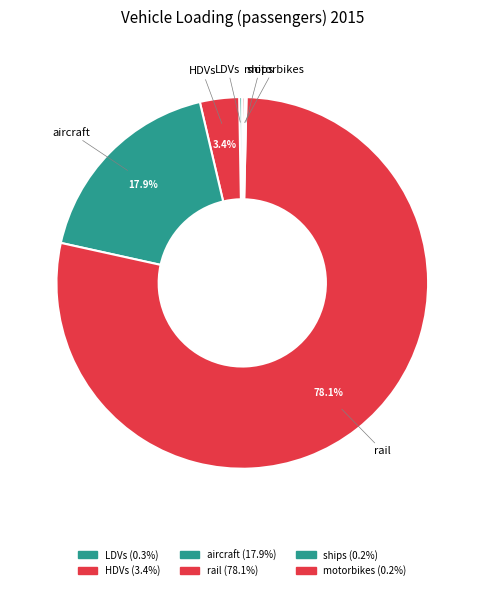

Is the sum of HDVs and motorbikes greater than half?

No